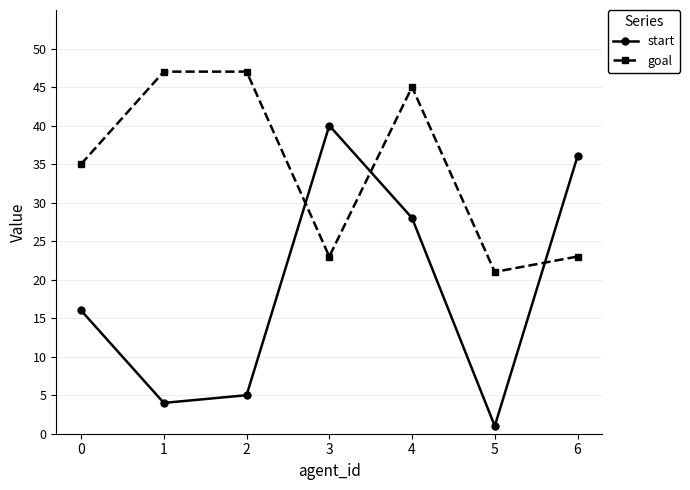

How many values in the start series are below 16?

3